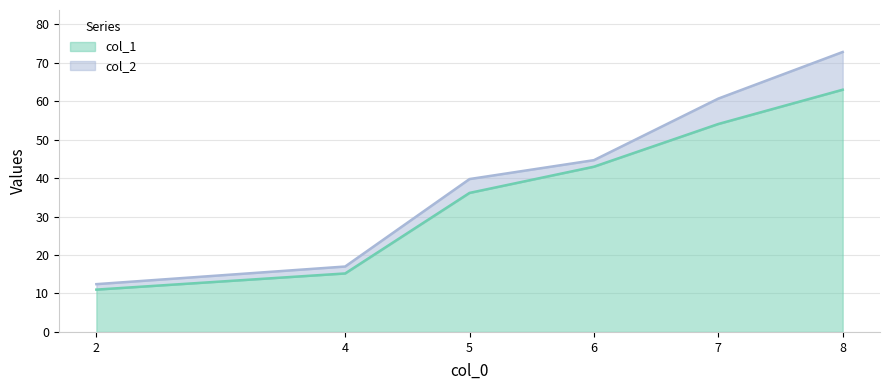

How many values in the col_1 series exceed 42?

3